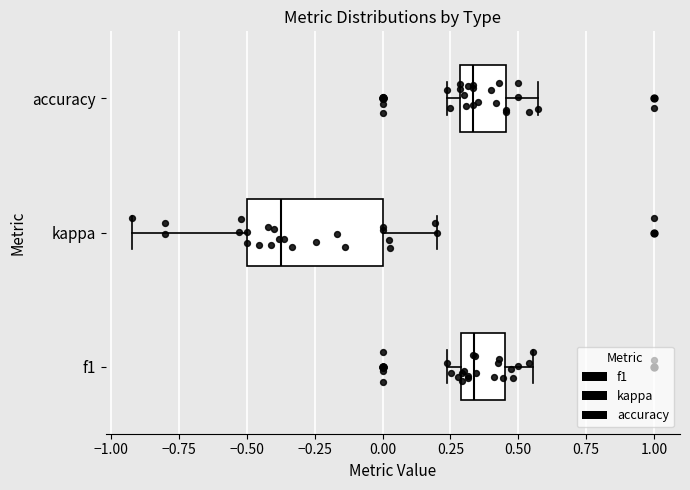

Where is the right edge of the box for f1 on the x-axis? The values are not printed on the chart, so give them approximately, as read against the axis.

0.45